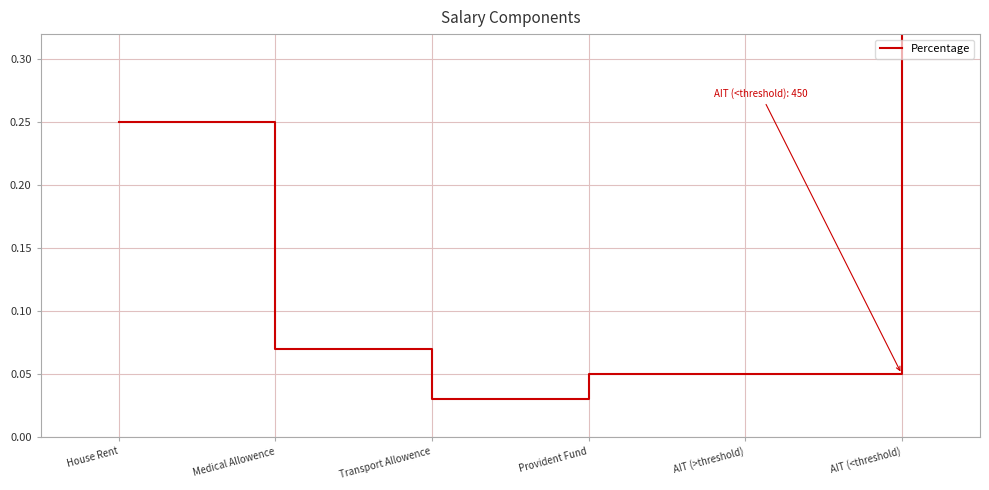

True or false: the data shows 0.1 at Provident Fund.

True